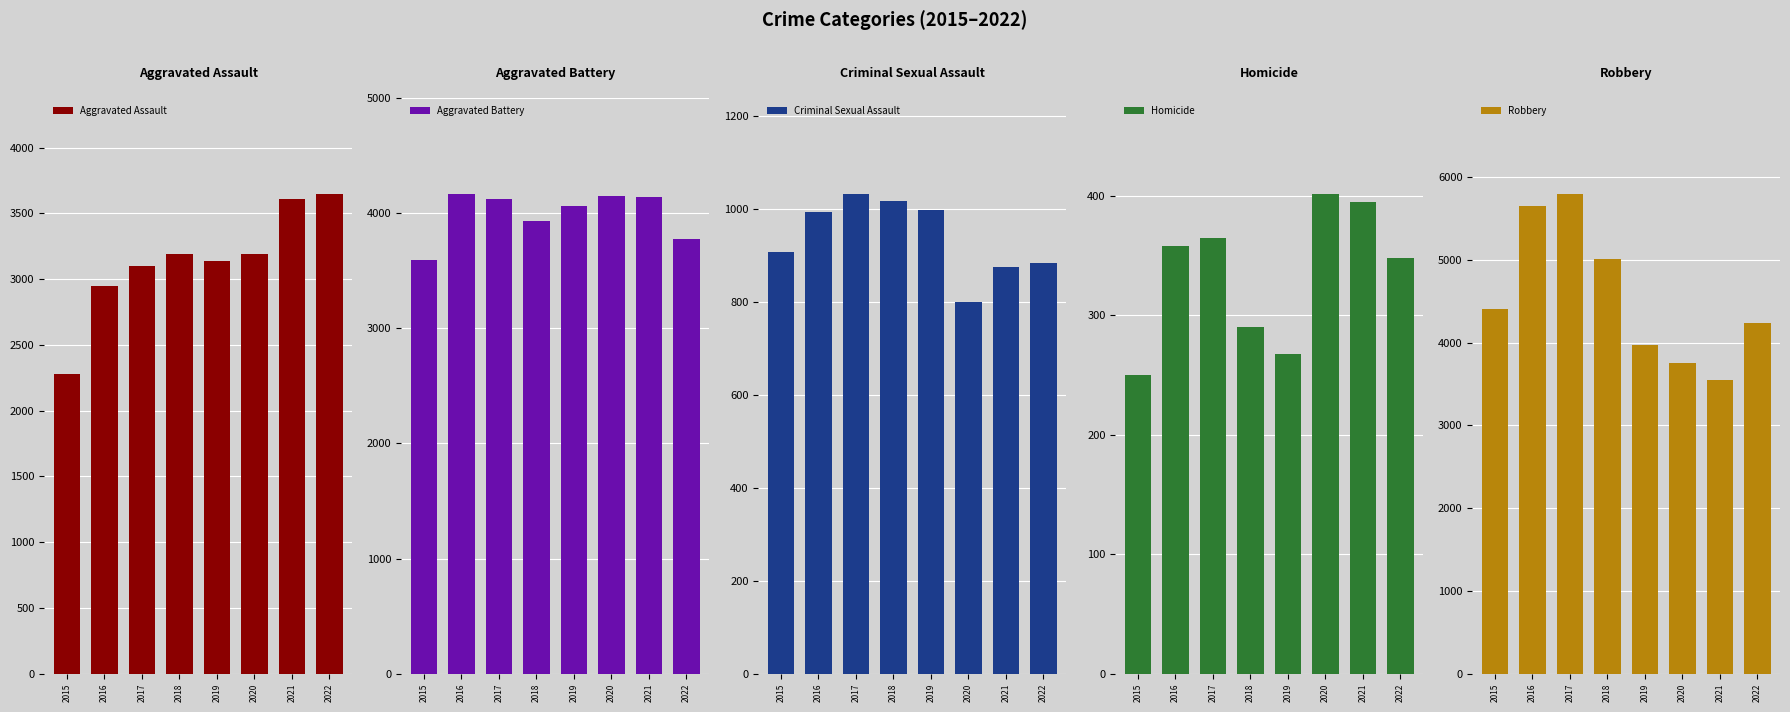

Reading right to left, transcribe all the data shown in this chart.

Aggravated Assault: 2022=3651	2021=3613	2020=3193	2019=3138	2018=3194	2017=3100	2016=2950	2015=2282
Aggravated Battery: 2022=3773	2021=4140	2020=4151	2019=4060	2018=3931	2017=4123	2016=4169	2015=3589
Criminal Sexual Assault: 2022=883	2021=876	2020=799	2019=997	2018=1018	2017=1033	2016=994	2015=908
Homicide: 2022=348	2021=395	2020=402	2019=268	2018=290	2017=365	2016=358	2015=250
Robbery: 2022=4233	2021=3552	2020=3748	2019=3970	2018=5010	2017=5799	2016=5644	2015=4400